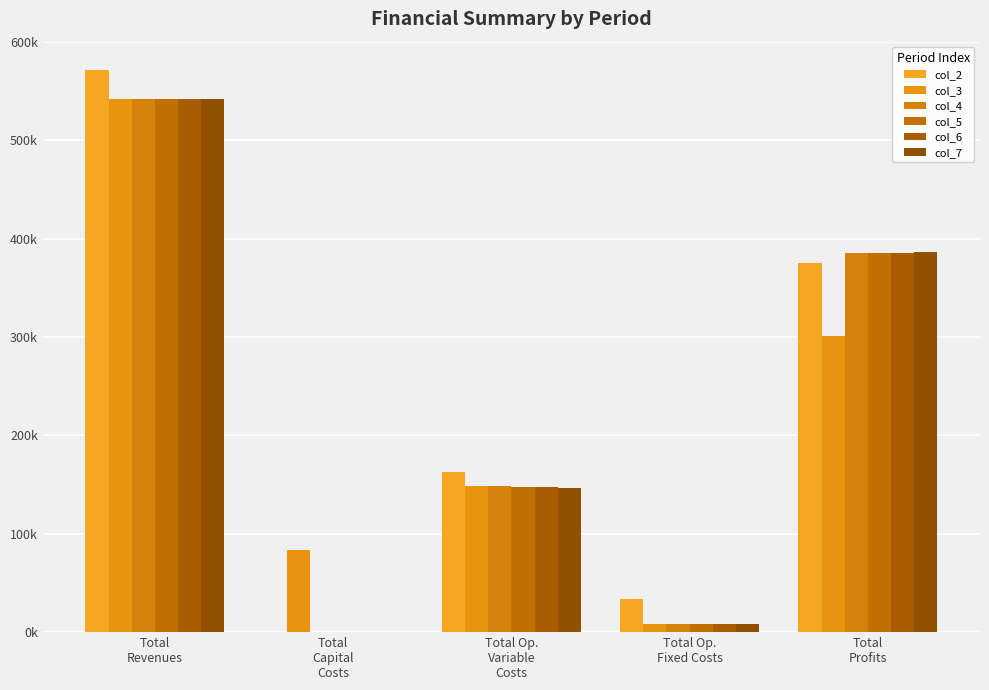

Which series changed the most between Total
Revenues and Total
Capital
Costs?

col_2